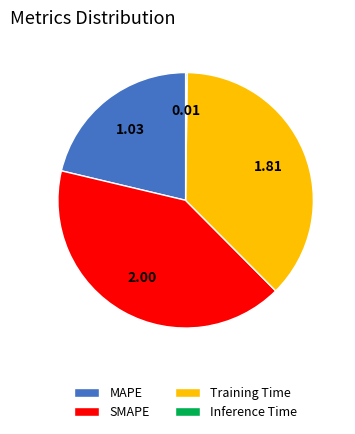

Does SMAPE represent more than half of the total?

No